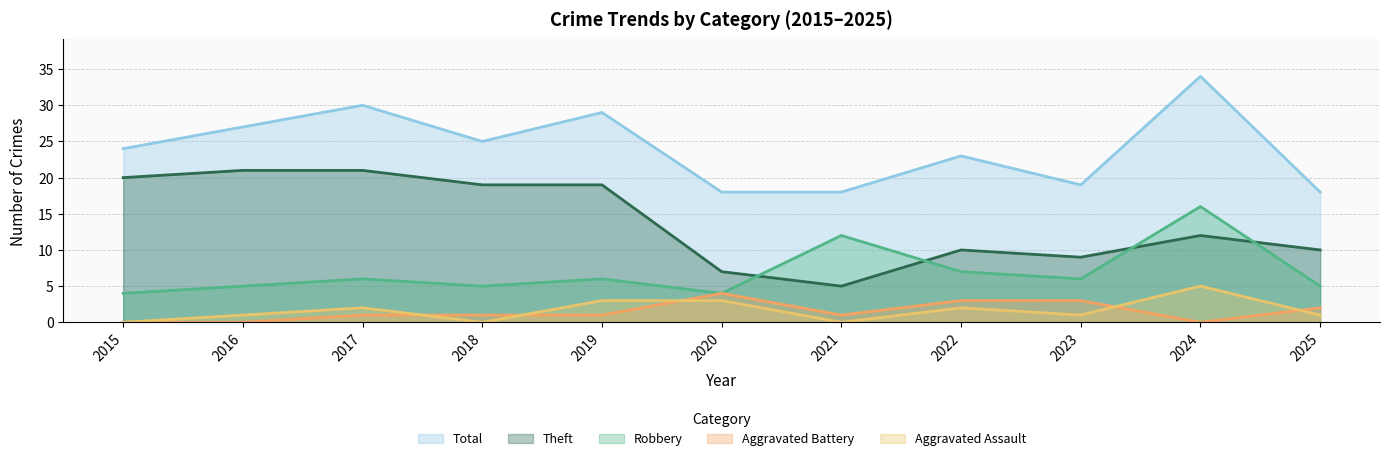

What is the difference between the maximum and second lowest values in the Robbery series?

12